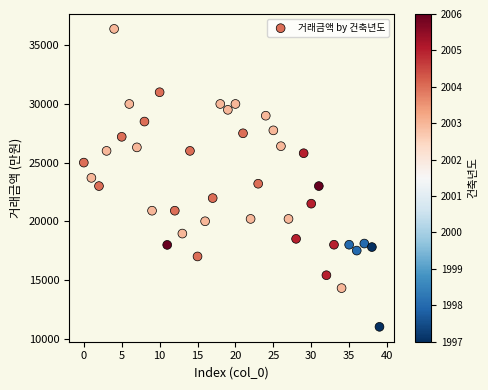

What is the range of Y values (max minus min)?

25400